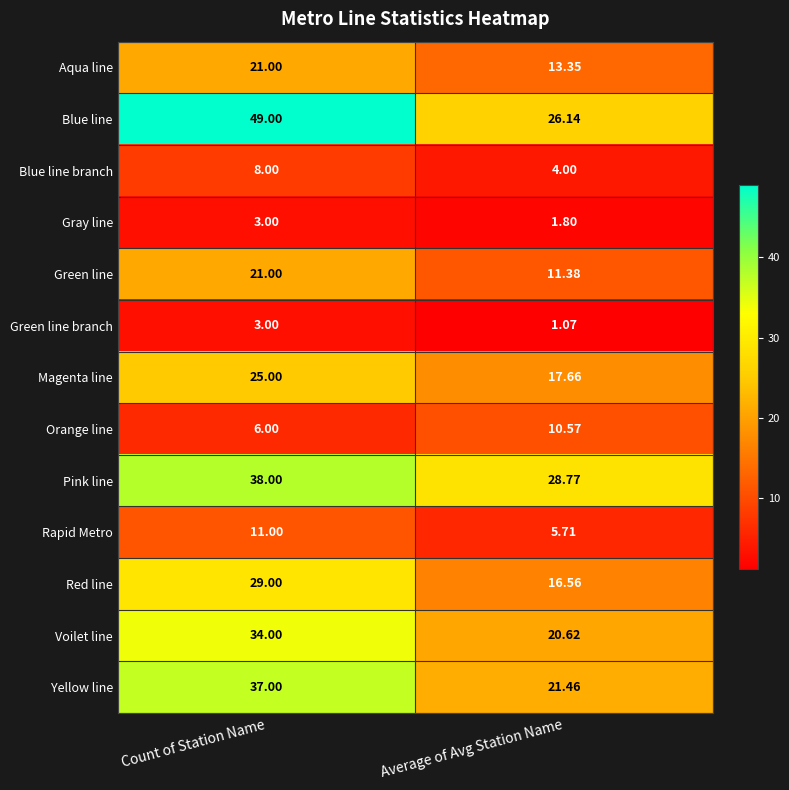

How many categories are shown in the chart?

2